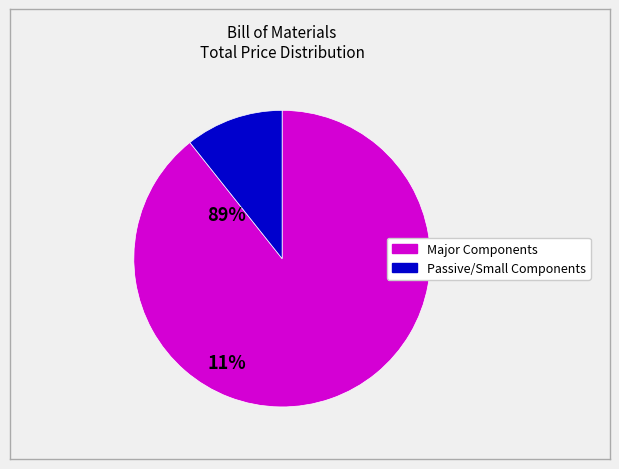

Is there any slice that represents more than half of the pie?

Yes